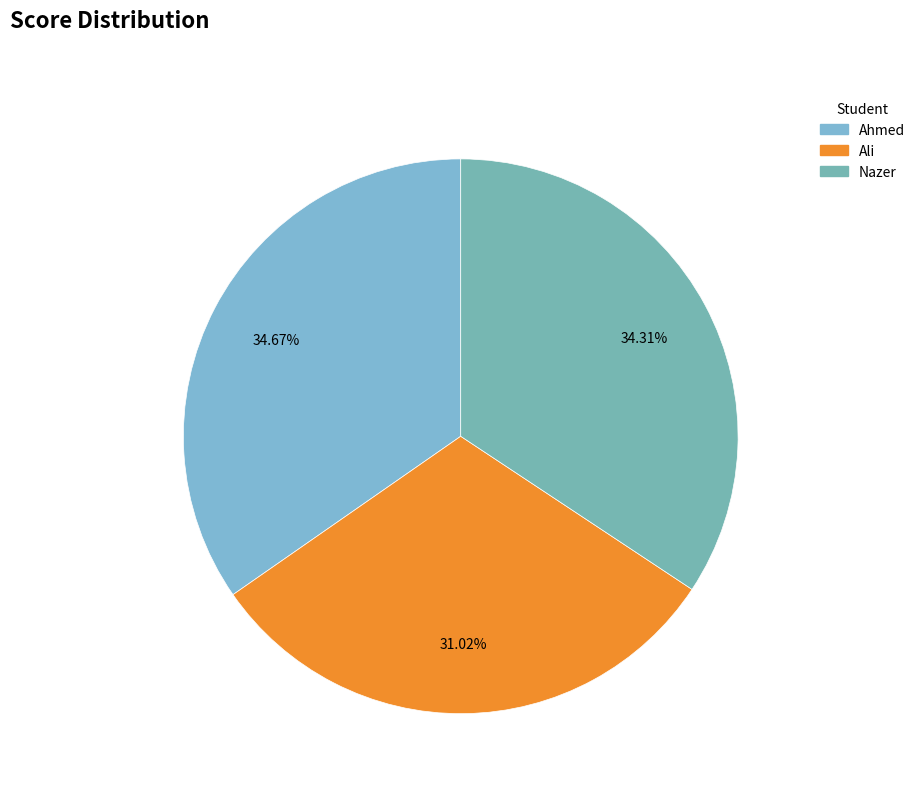

Rank the categories by value from lowest to highest.

Ali, Nazer, Ahmed